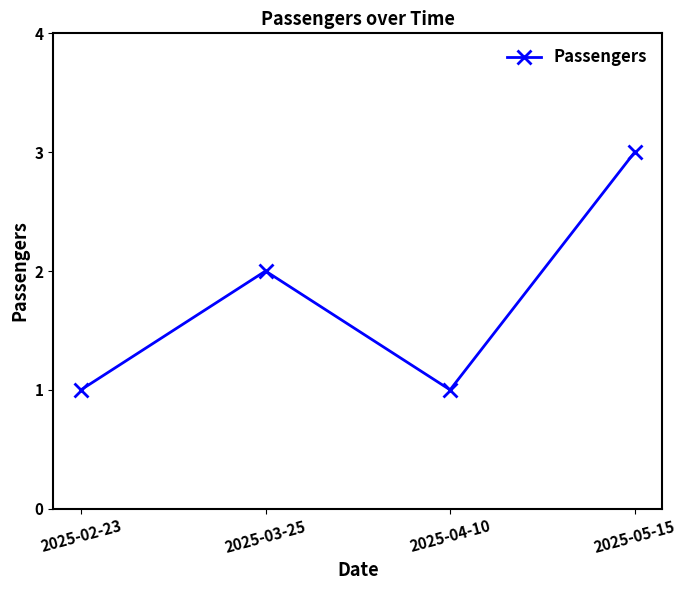

The chart shows a value of 0 at 2025-04-10. True or false?

False